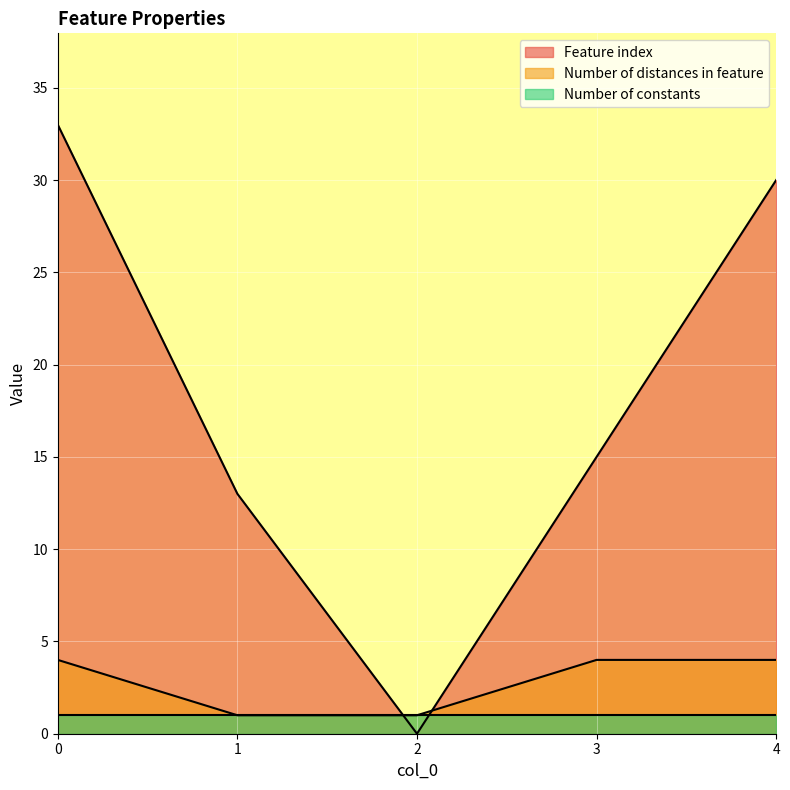

True or false: Feature index has more than 1 points higher than both neighbors.

False